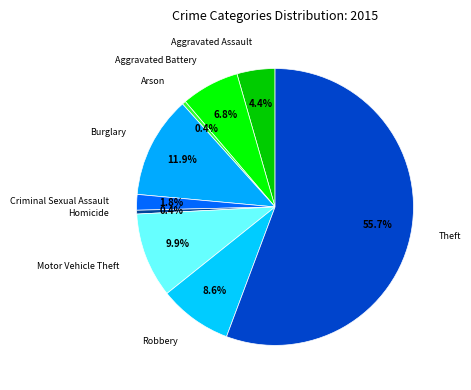

Which slice is the largest?

Theft